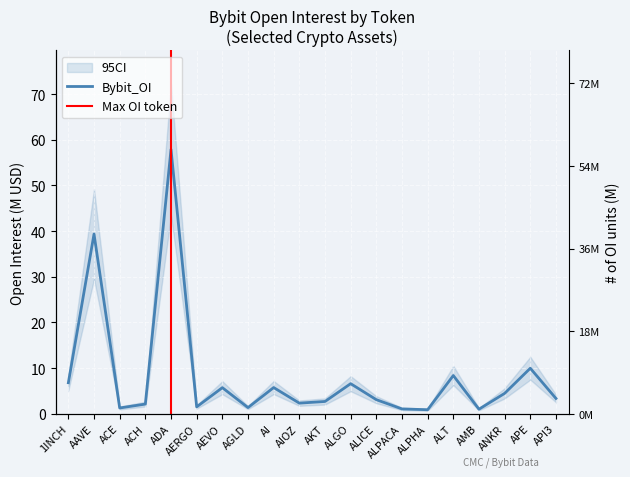

What is the average value?

8.3